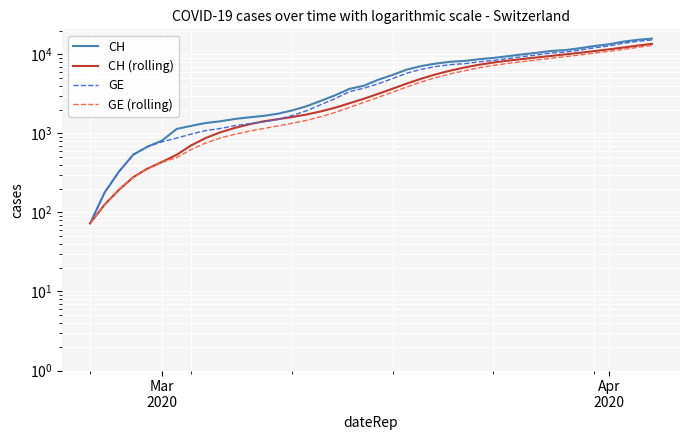

What is the sum of all CH values?

233368.0